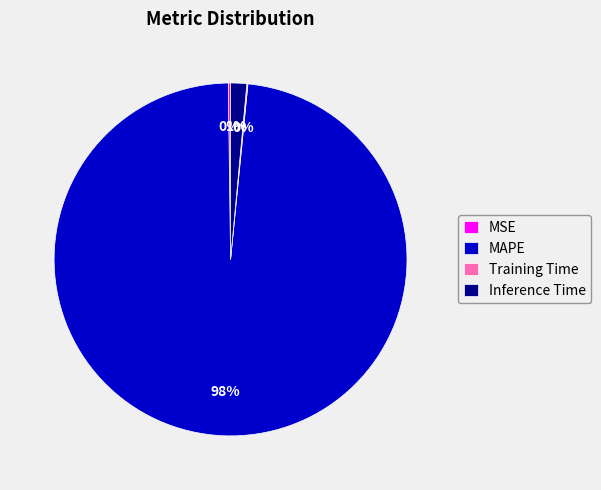

Do Inference Time and MAPE together represent more than half of the pie?

Yes